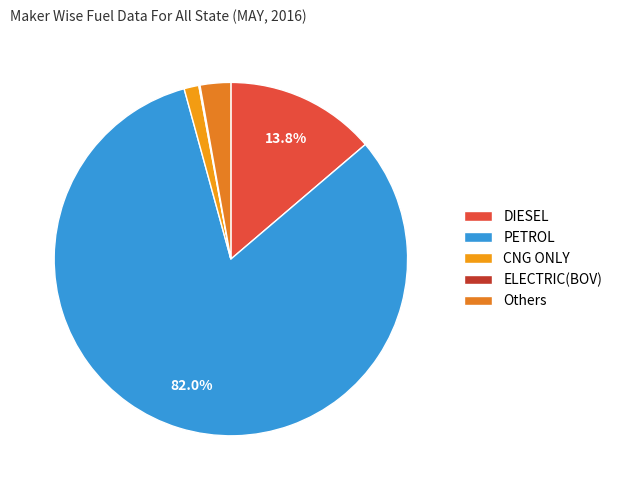

Which slice is the smallest?

ELECTRIC(BOV)